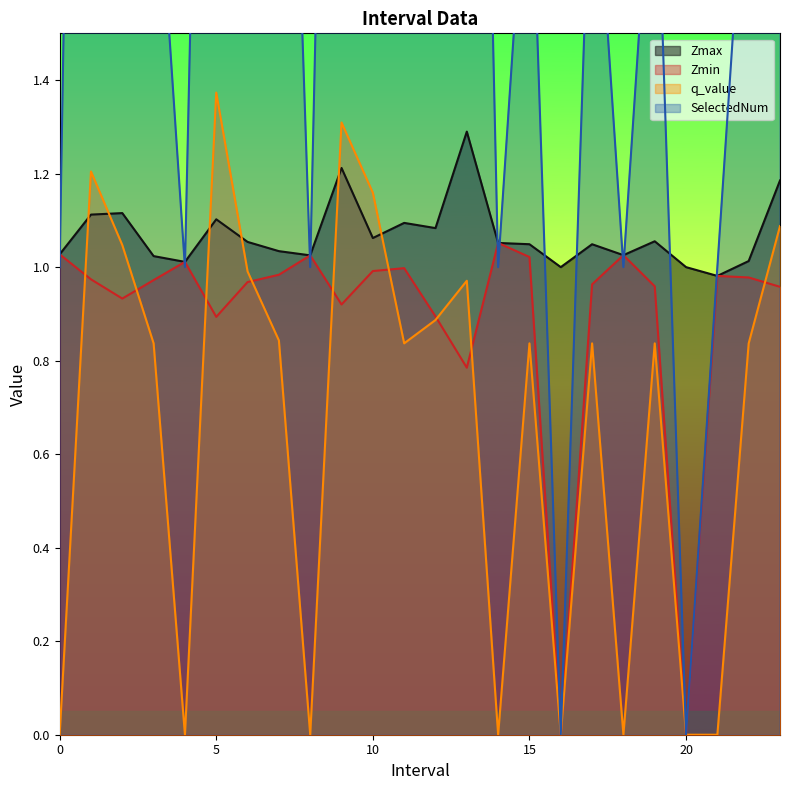

At which category does q_value reach its first local valley?

4